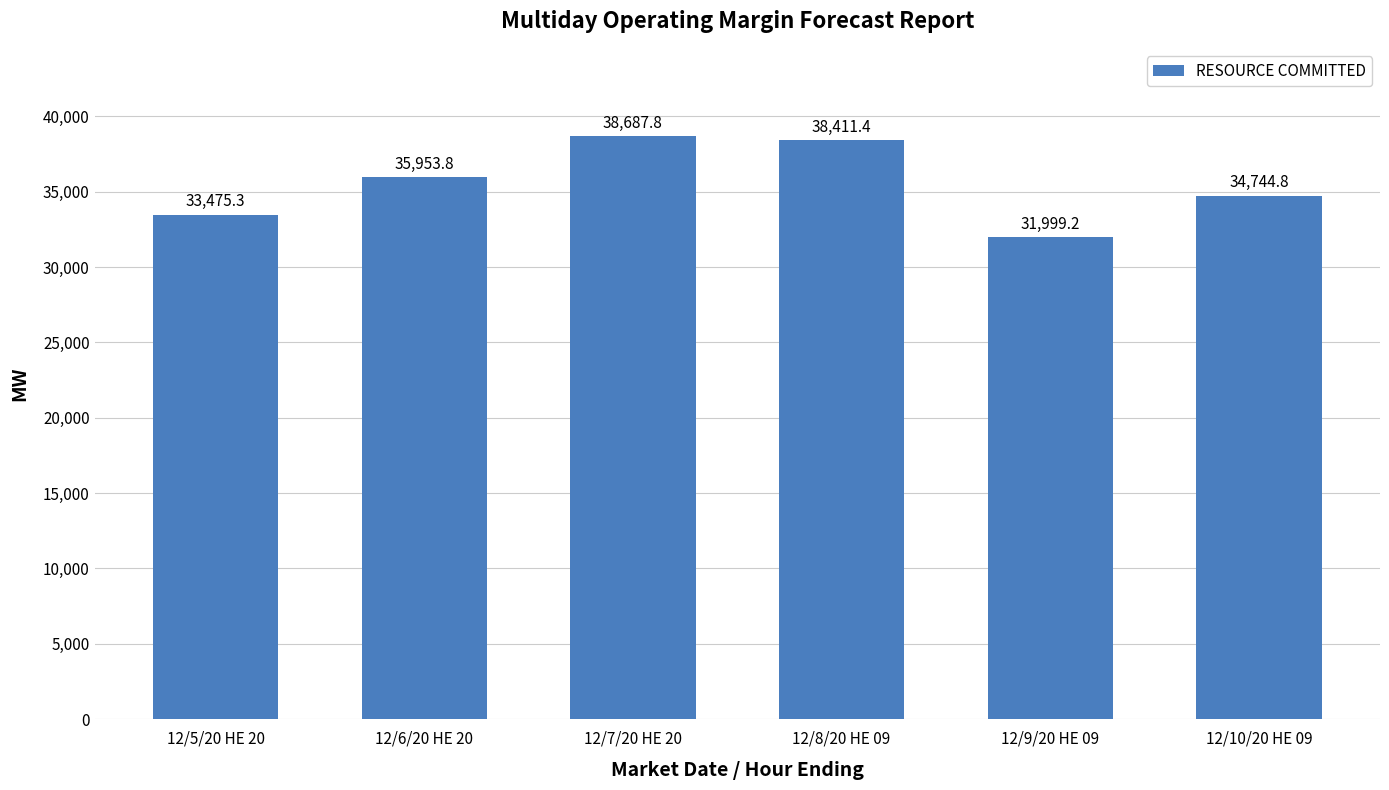

How many series are shown in this chart?

1